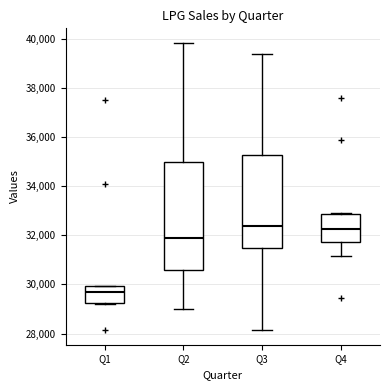

Where is the upper edge of the box for Q4 on the y-axis? The values are not printed on the chart, so give them approximately, as read against the axis.

32800